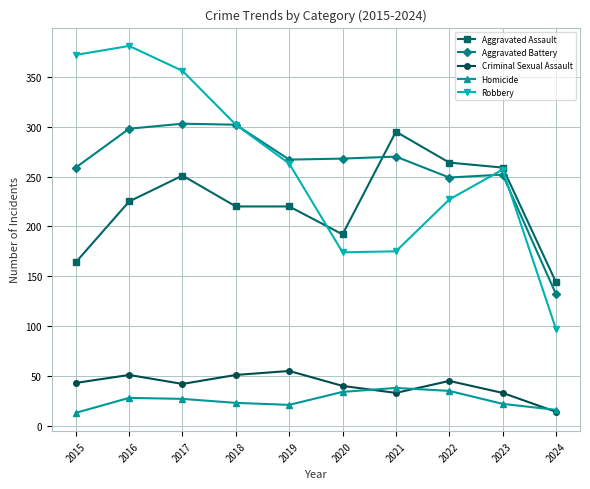

What is the average value of the Criminal Sexual Assault series?

41